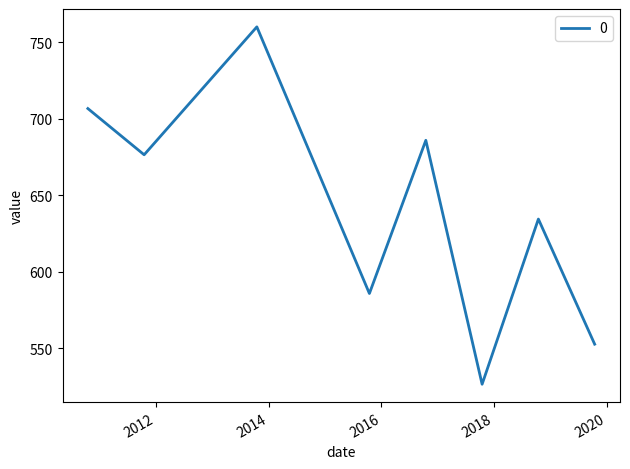

What is the difference between the maximum and second lowest values?

207.4